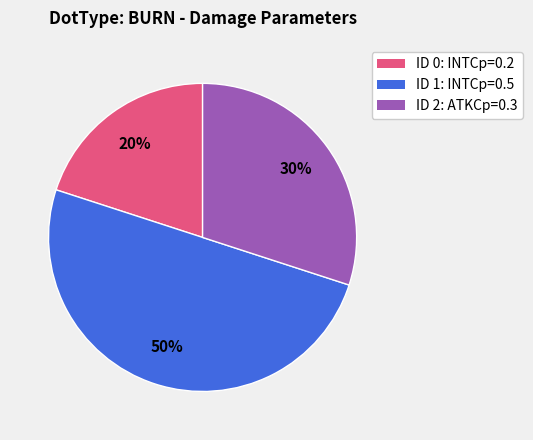

How many segments does this pie chart have?

3